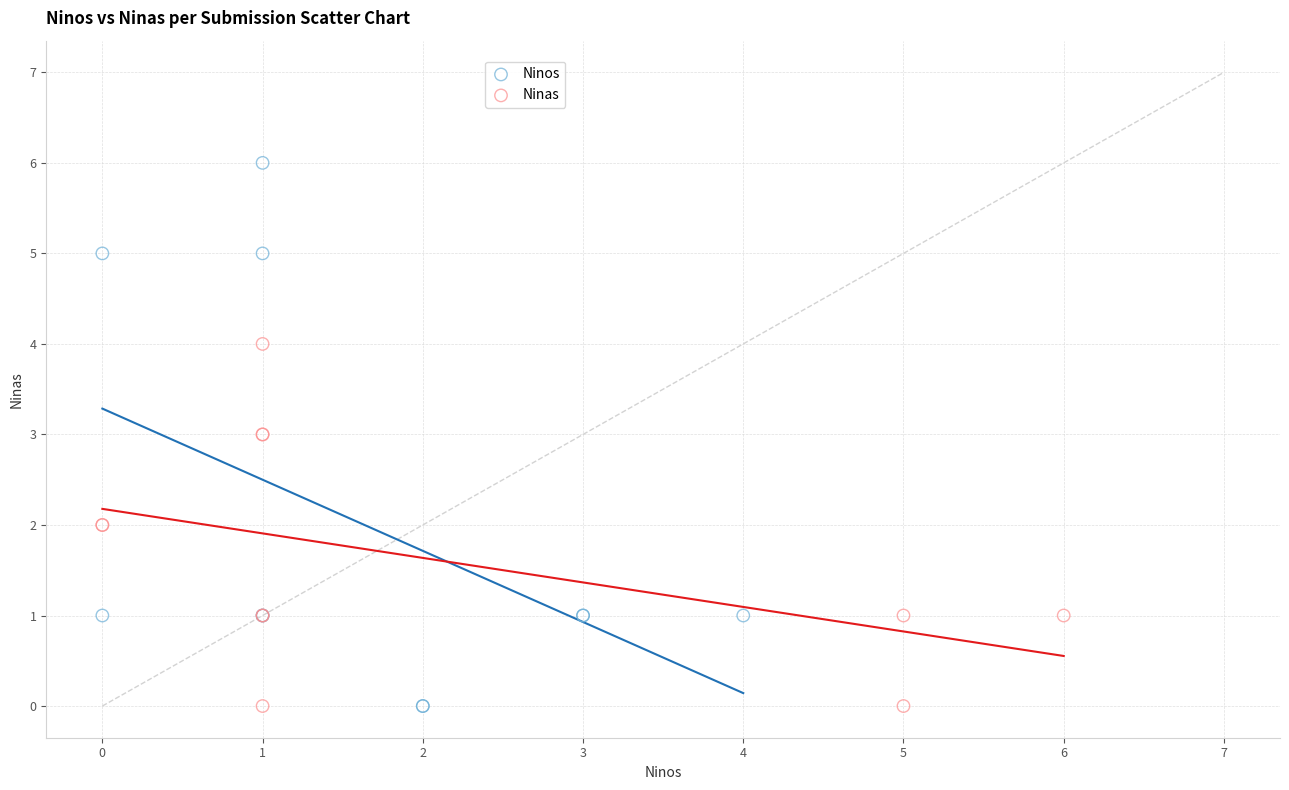

Which series has the widest spread of Y values?

Ninos